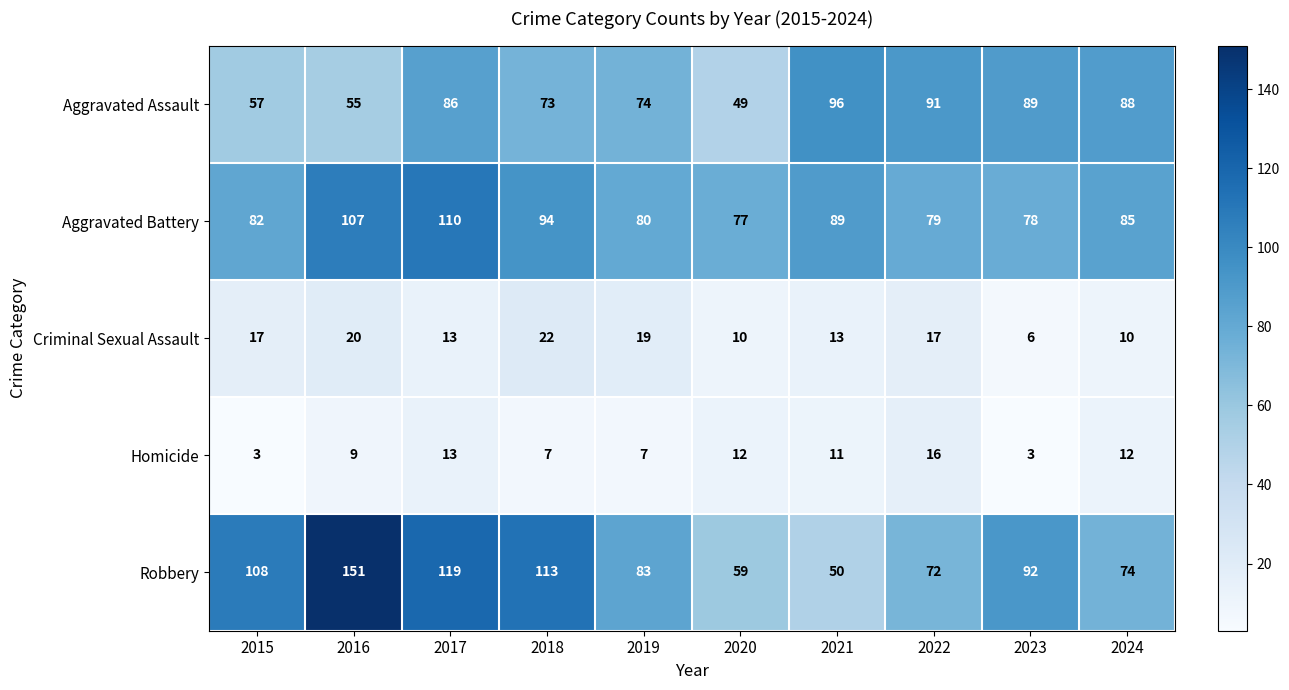

What is the maximum value shown in the chart?

151